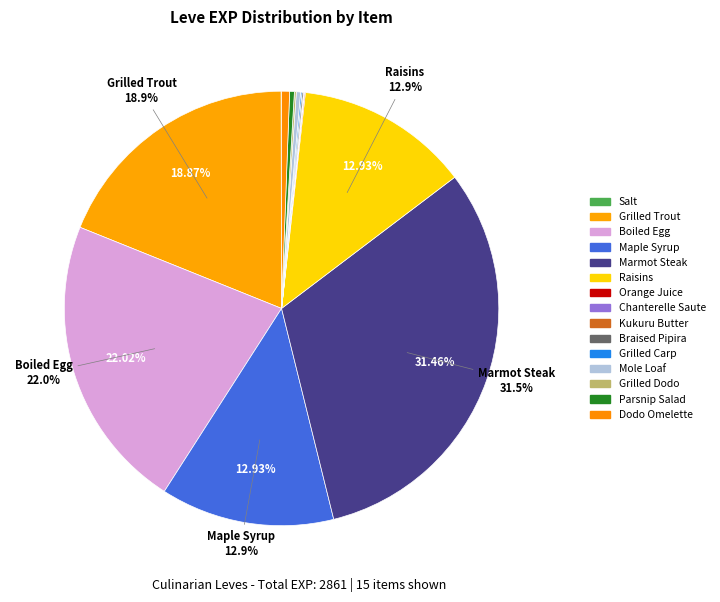

To the nearest percent, what is the combined percentage of Grilled Trout and Raisins?

32%